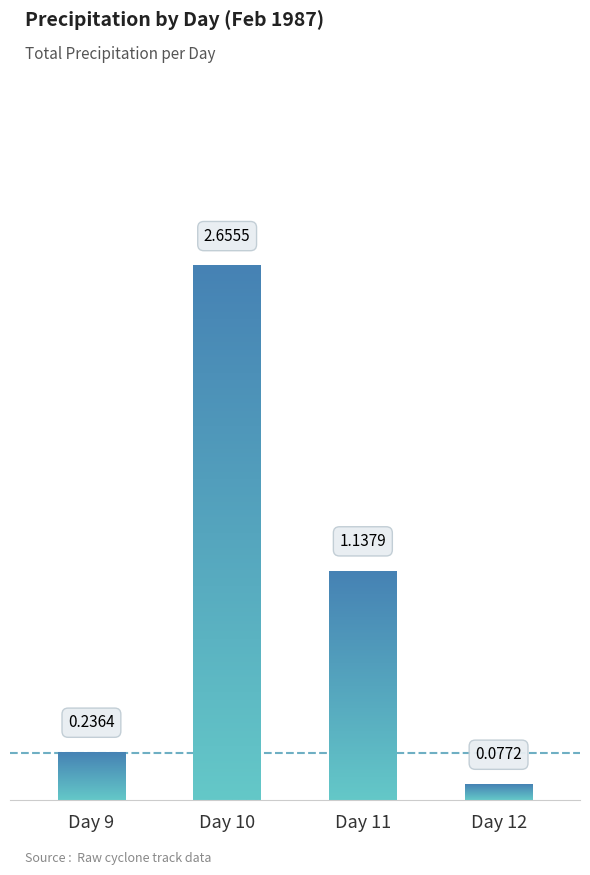

Which label corresponds to the largest value in the chart?

10